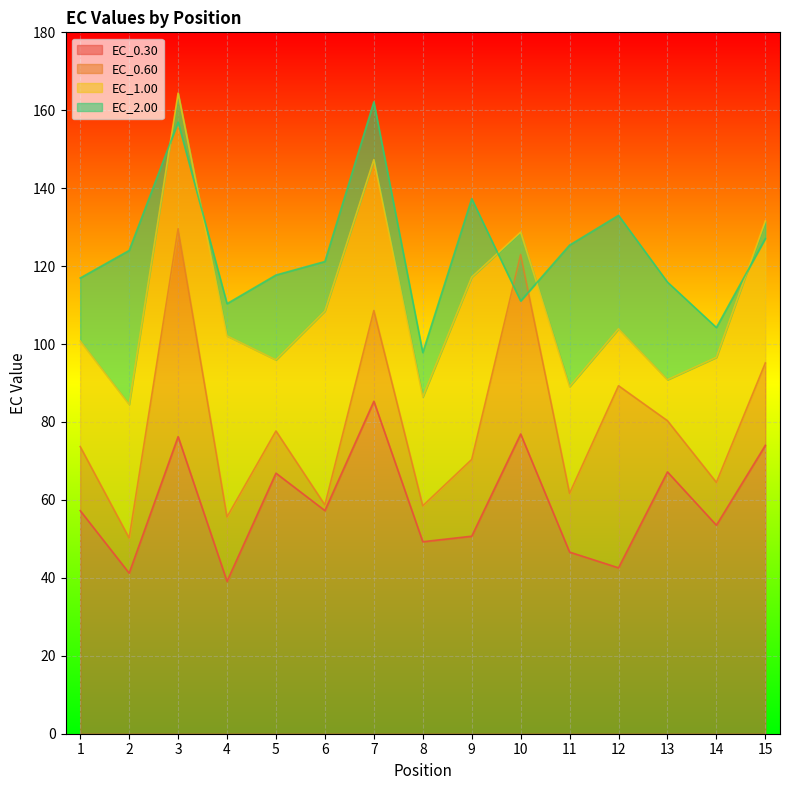

At which category is the sum across all series the highest?

3